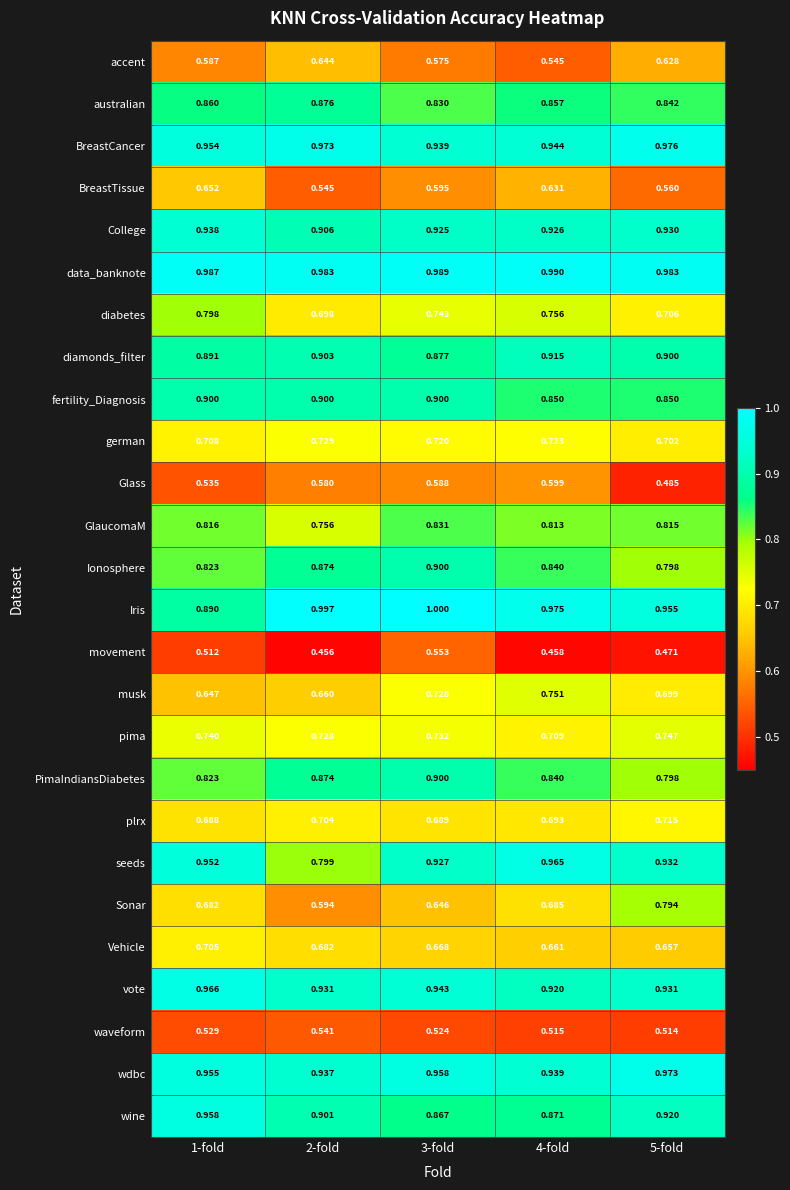

Is the value of Glass at 4-fold greater than the value of diamonds_filter at 3-fold?

No